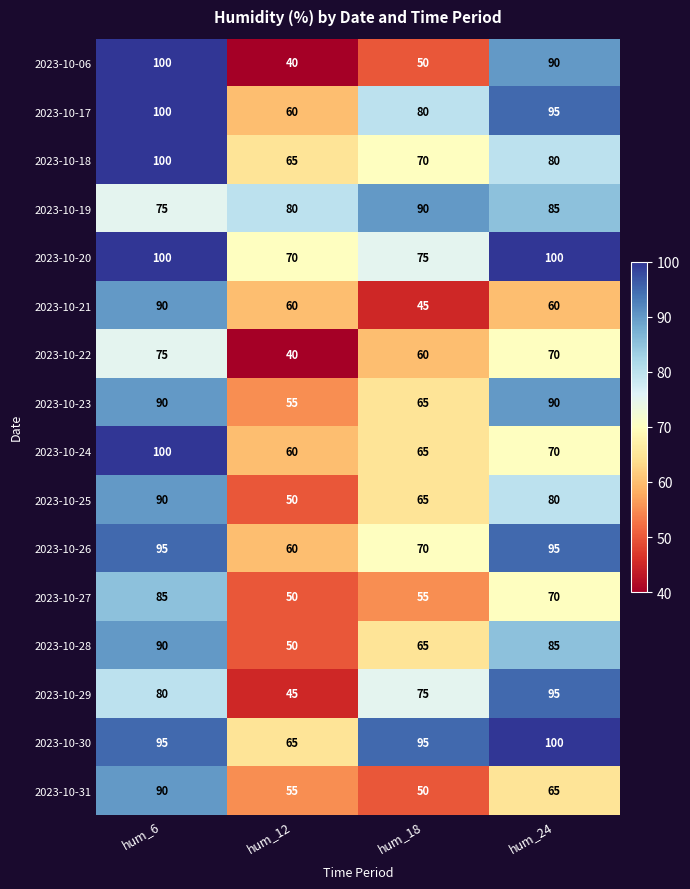

What is the minimum value shown in the chart?

40